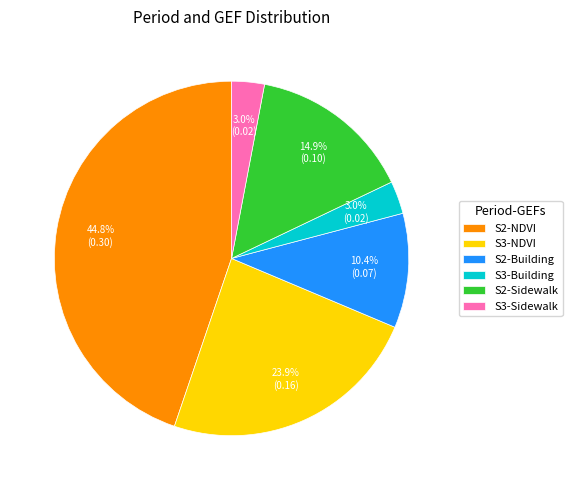

Does S2-NDVI account for over 50% of the chart?

No